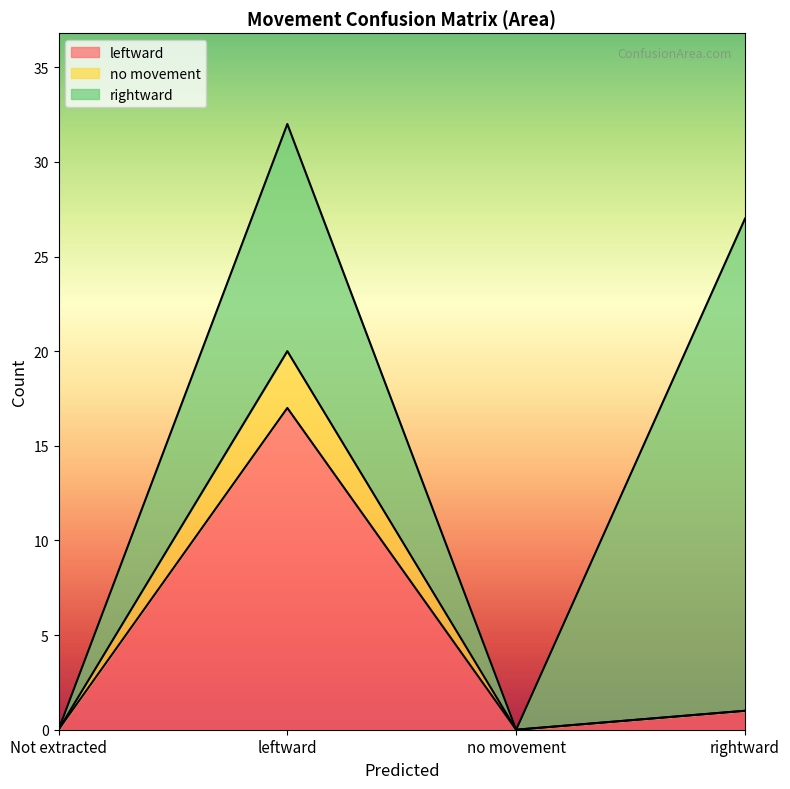

Reading right to left, list the values for the leftward series.

rightward=1	no movement=0	leftward=17	Not extracted=0